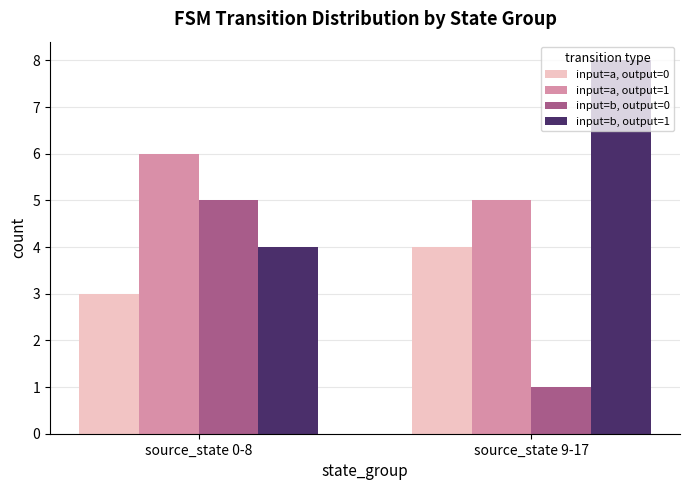

What is the approximate value of input=b, output=1 at source_state 9-17?

8